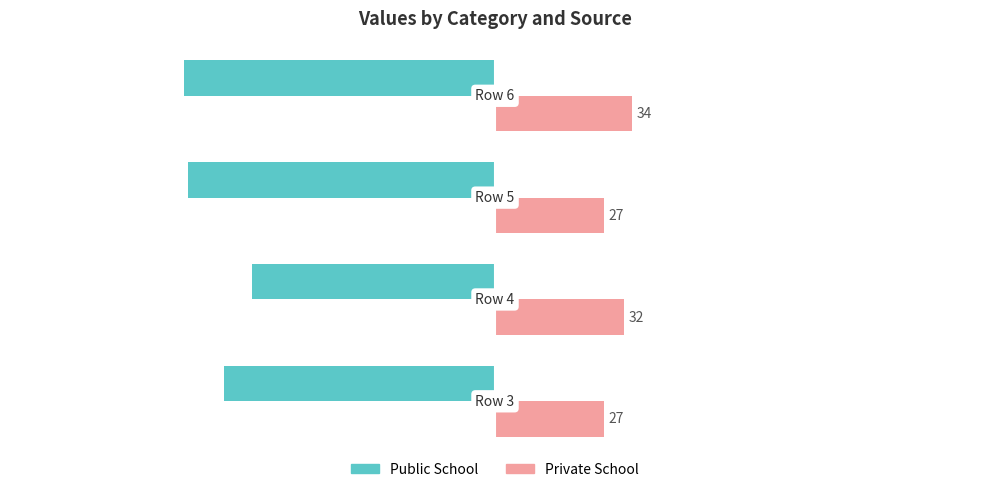

What is the maximum value shown in the chart?

34